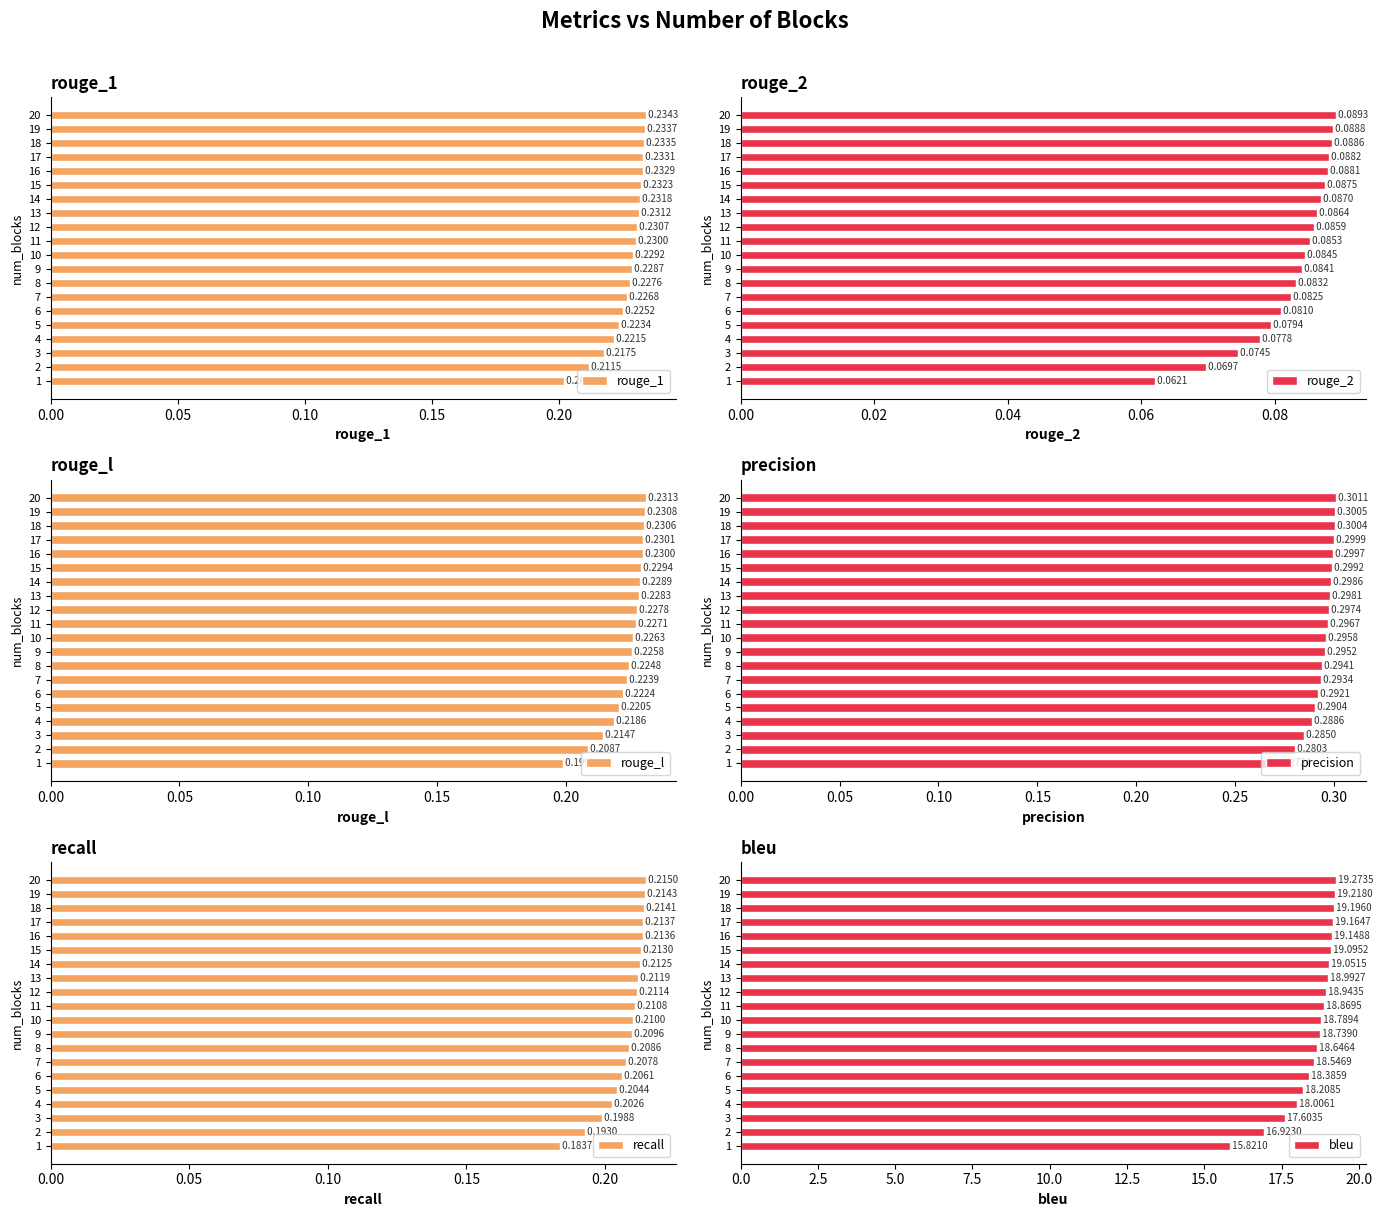

What is the maximum value for rouge_1?

0.2